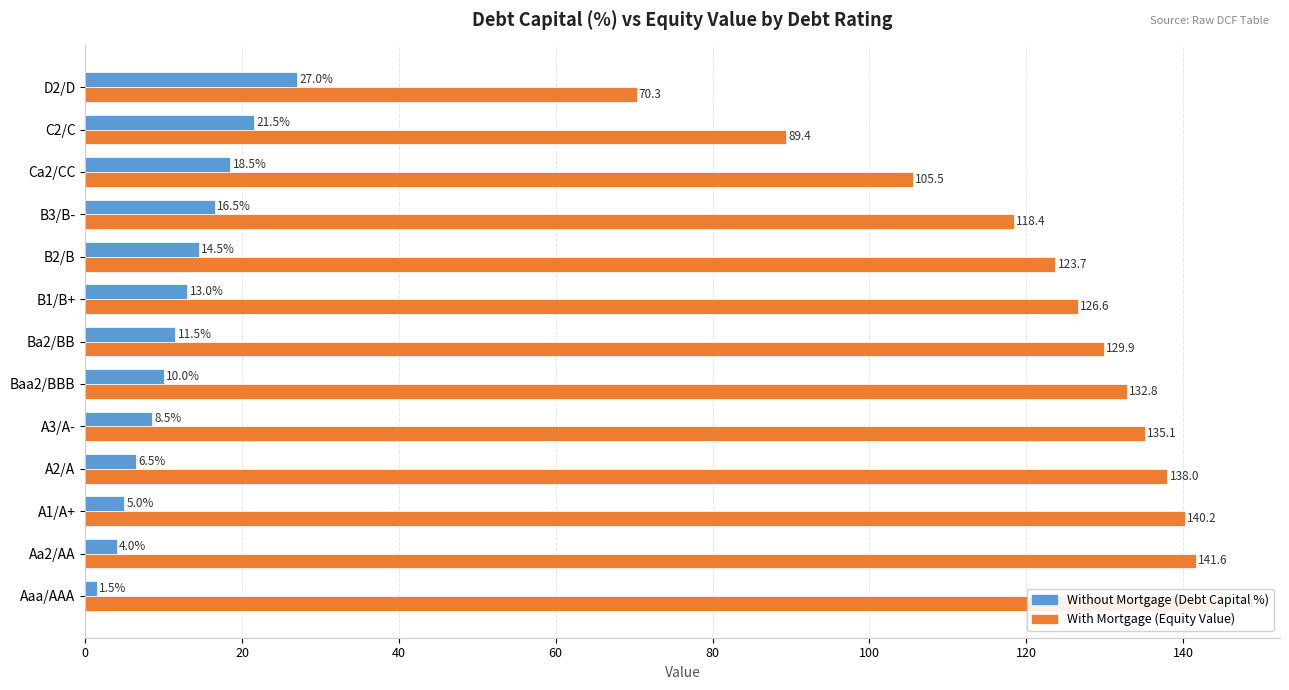

Are the bars grouped side by side (vs. stacked)?

Yes